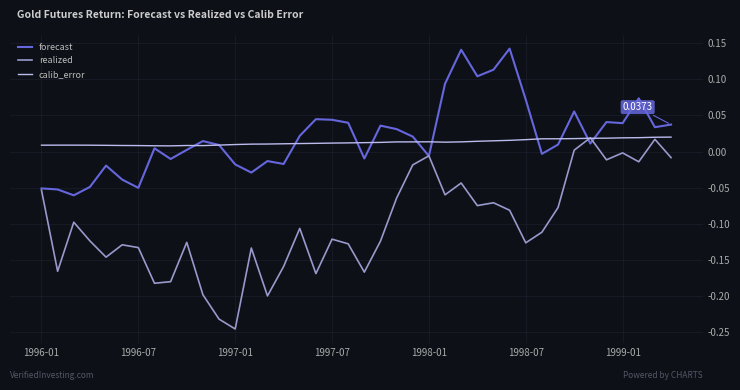

Does the chart display data point markers on the line(s)?

No